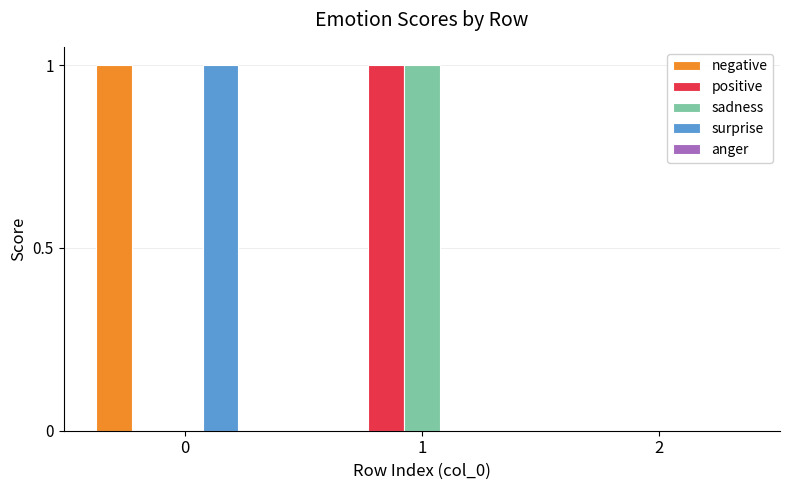

The value of sadness at 1 is 2. True or false?

False